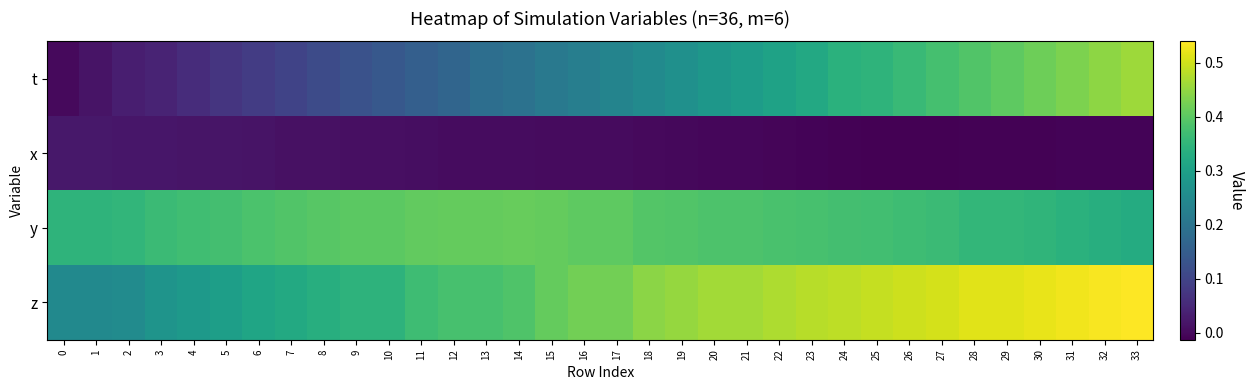

Reading left to right, transcribe all the data shown in this chart.

t: 0=0.0	1=0.0	2=0.0	3=0.0	4=0.1	5=0.1	6=0.1	7=0.1	8=0.1	9=0.1	10=0.1	11=0.2	12=0.2	13=0.2	14=0.2	15=0.2	16=0.2	17=0.2	18=0.3	19=0.3	20=0.3	21=0.3	22=0.3	23=0.3	24=0.3	25=0.3	26=0.4	27=0.4	28=0.4	29=0.4	30=0.4	31=0.4	32=0.4	33=0.5
x: 0=0.0	1=0.0	2=0.0	3=0.0	4=0.0	5=0.0	6=0.0	7=0.0	8=0.0	9=0.0	10=0.0	11=0.0	12=0.0	13=0.0	14=0.0	15=0.0	16=0.0	17=0.0	18=0.0	19=-0.0	20=-0.0	21=-0.0	22=-0.0	23=-0.0	24=-0.0	25=-0.0	26=-0.0	27=-0.0	28=-0.0	29=-0.0	30=-0.0	31=-0.0	32=-0.0	33=-0.0
y: 0=0.3	1=0.3	2=0.4	3=0.4	4=0.4	5=0.4	6=0.4	7=0.4	8=0.4	9=0.4	10=0.4	11=0.4	12=0.4	13=0.4	14=0.4	15=0.4	16=0.4	17=0.4	18=0.4	19=0.4	20=0.4	21=0.4	22=0.4	23=0.4	24=0.4	25=0.4	26=0.4	27=0.4	28=0.4	29=0.4	30=0.3	31=0.3	32=0.3	33=0.3
z: 0=0.2	1=0.2	2=0.3	3=0.3	4=0.3	5=0.3	6=0.3	7=0.3	8=0.3	9=0.3	10=0.3	11=0.4	12=0.4	13=0.4	14=0.4	15=0.4	16=0.4	17=0.4	18=0.4	19=0.5	20=0.5	21=0.5	22=0.5	23=0.5	24=0.5	25=0.5	26=0.5	27=0.5	28=0.5	29=0.5	30=0.5	31=0.5	32=0.5	33=0.5